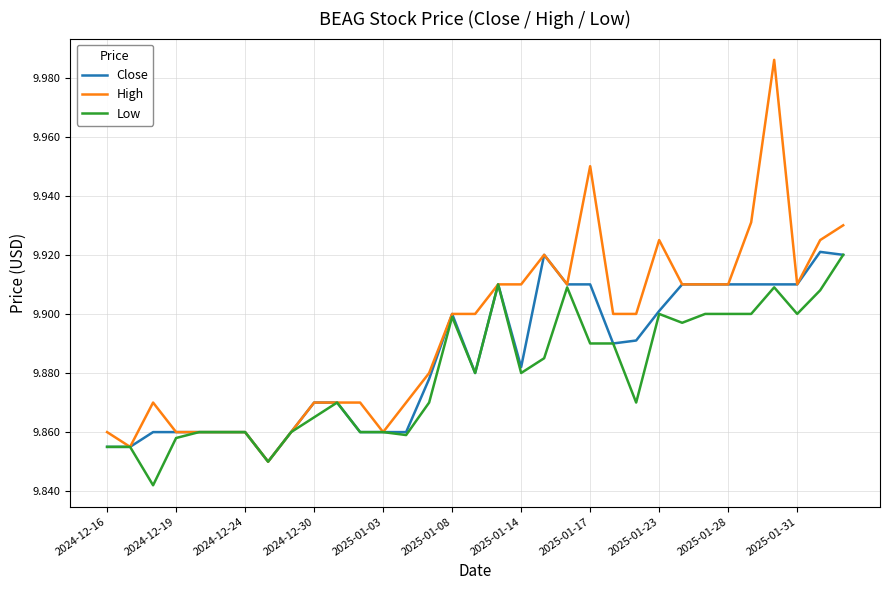

Rank the series by their average value, from highest to lowest.

High, Close, Low